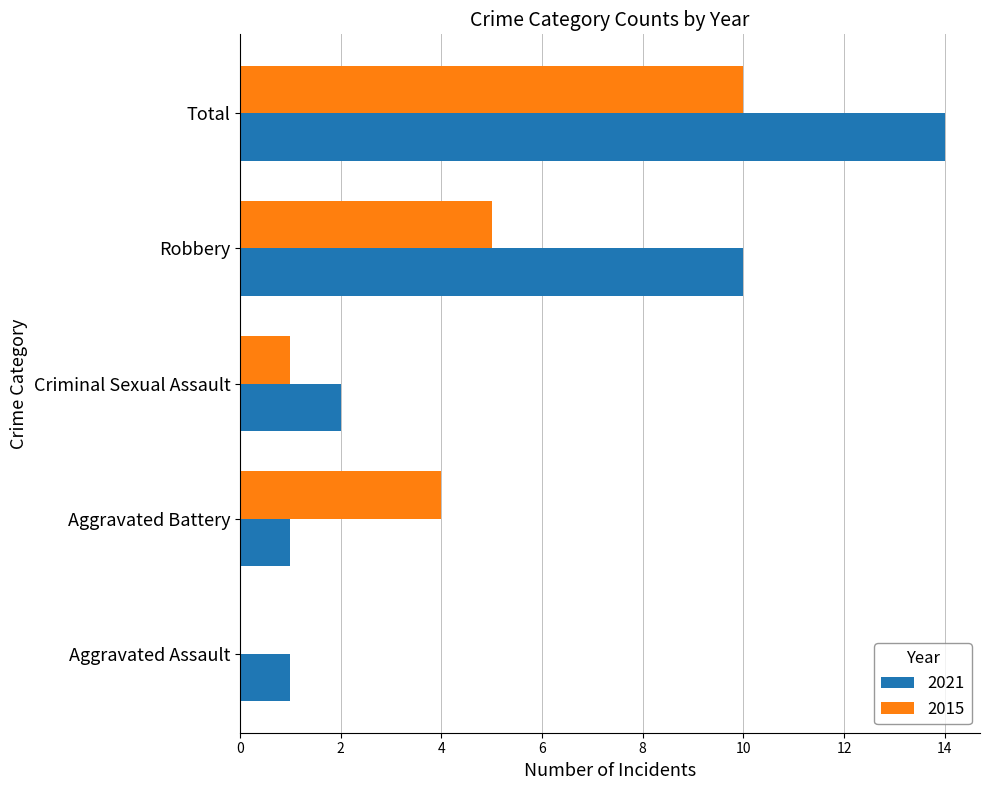

What is the maximum value for 2015?

10